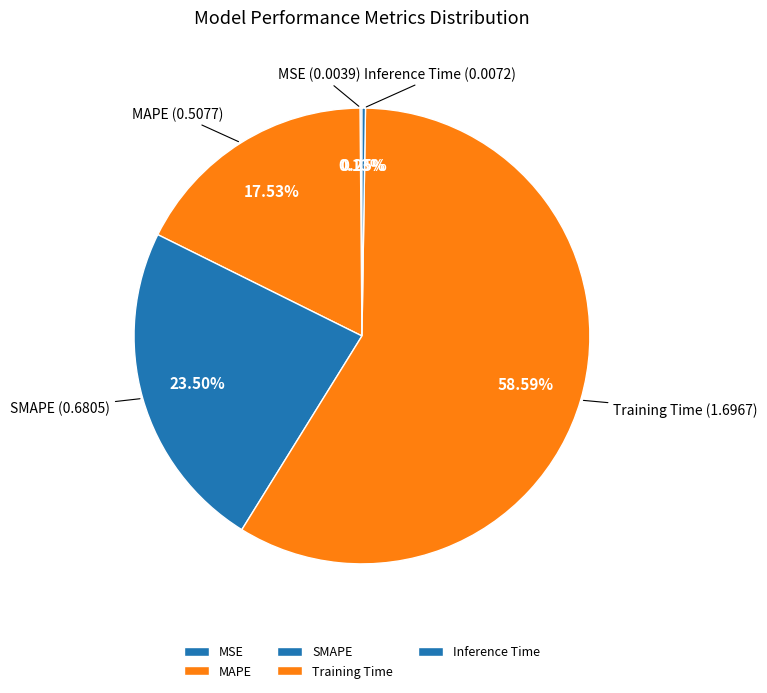

What percentage is NOT represented by Training Time?

41.4%